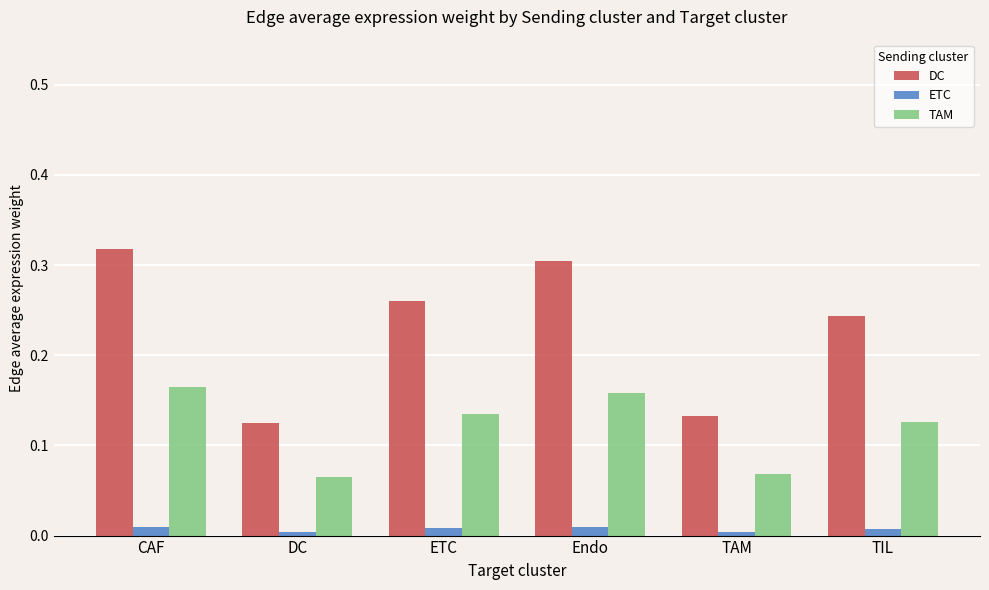

Which category has the highest value across all series?

CAF